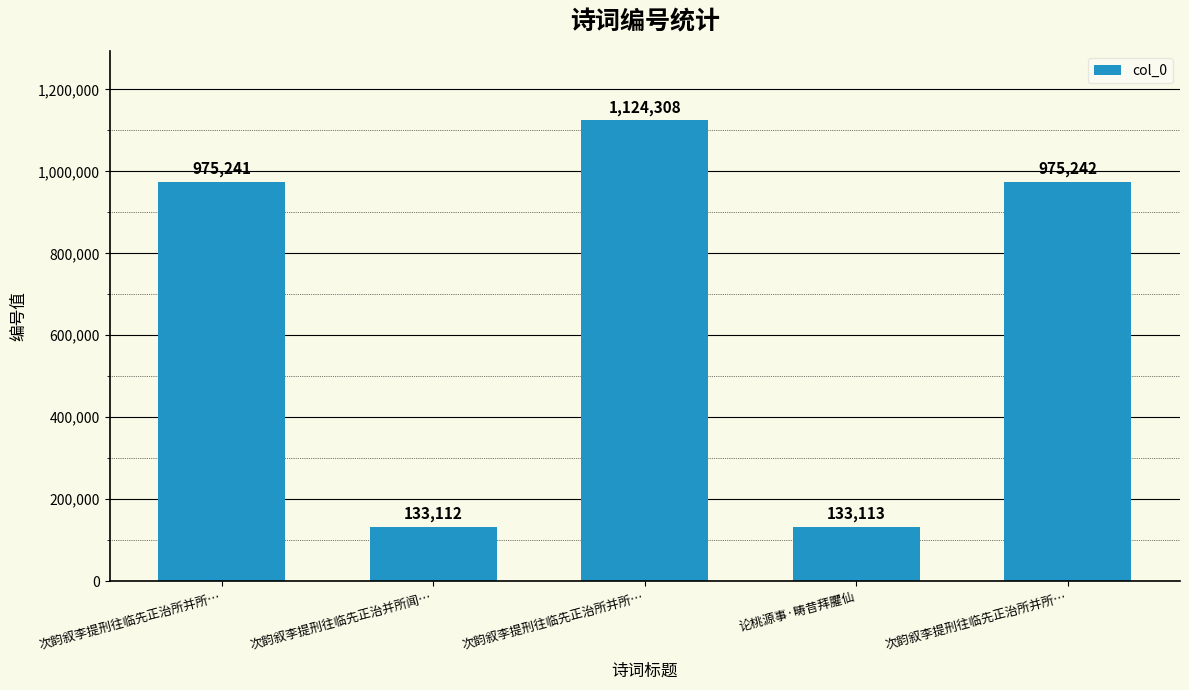

What is the average value?

668203